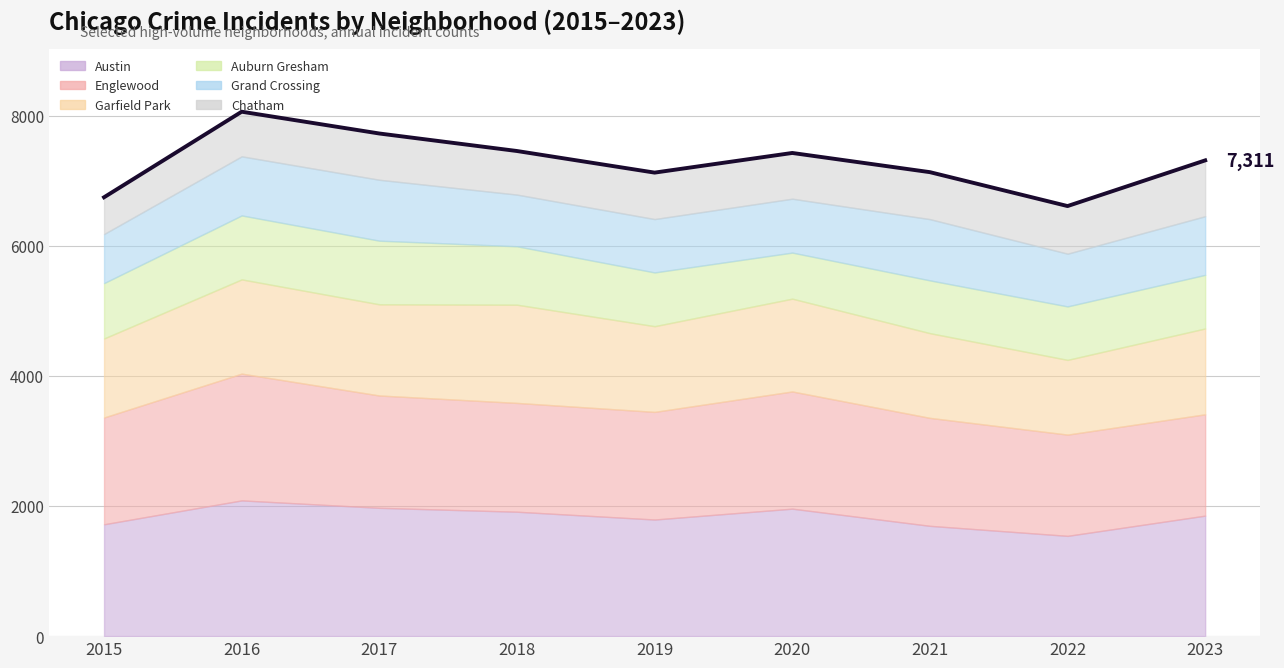

How many lines are shown in the chart?

1